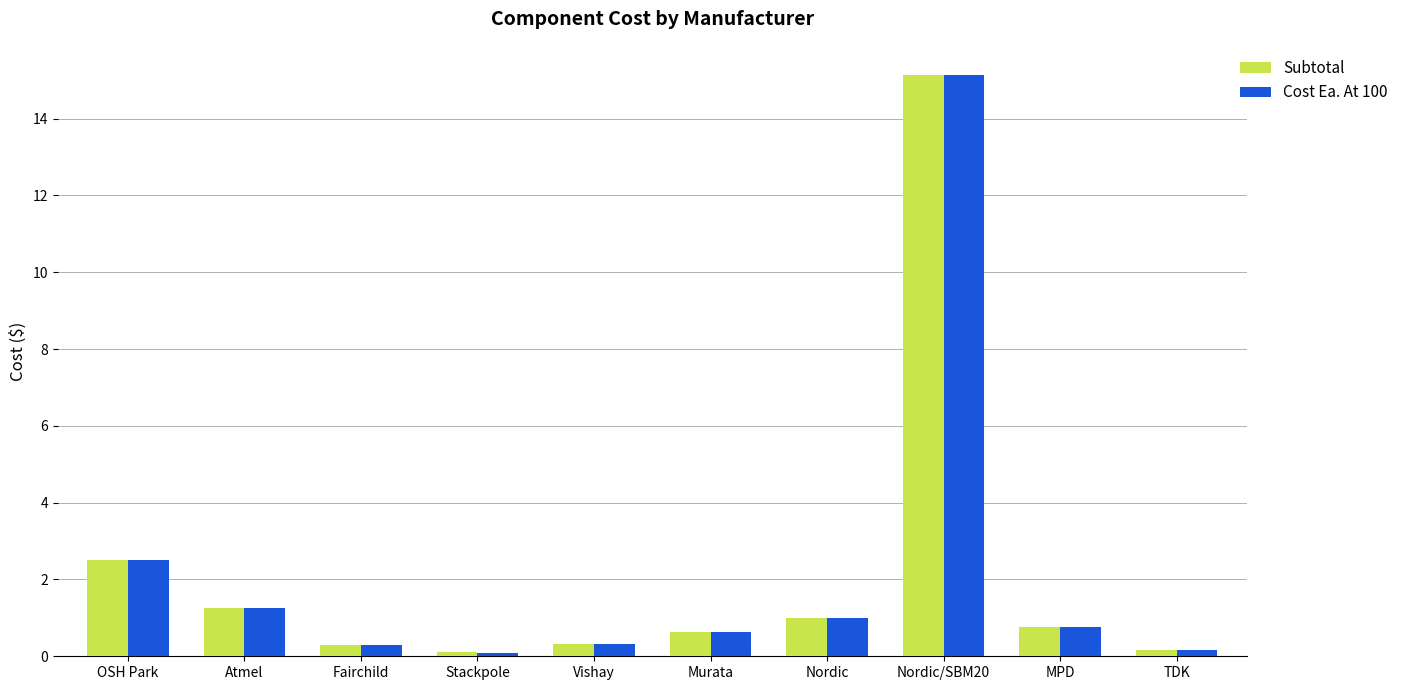

What is the greatest value displayed?

15.1